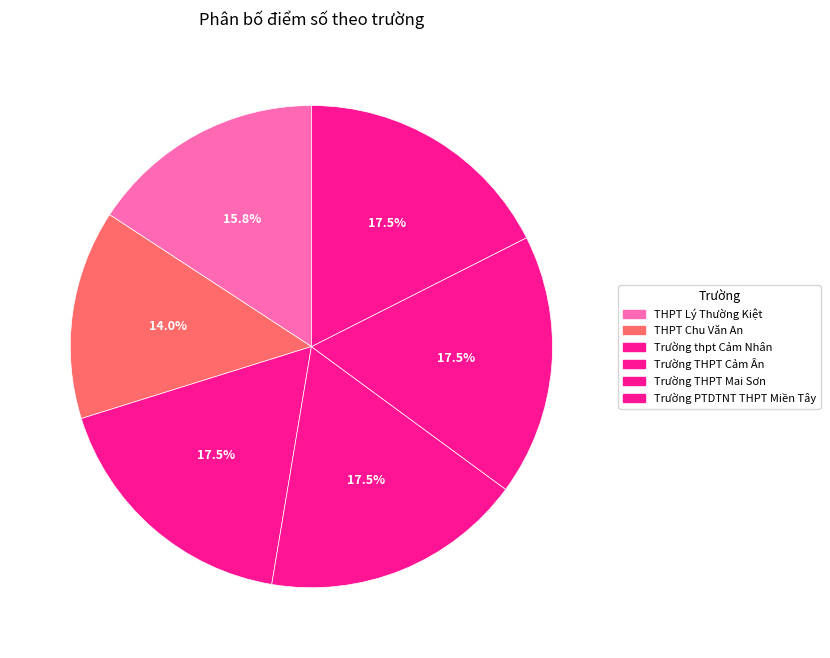

Is there any slice that represents more than half of the pie?

No